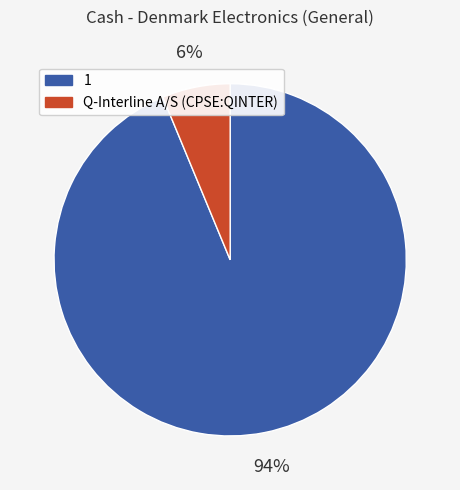

Is it true that 1 is 94% of the pie?

True